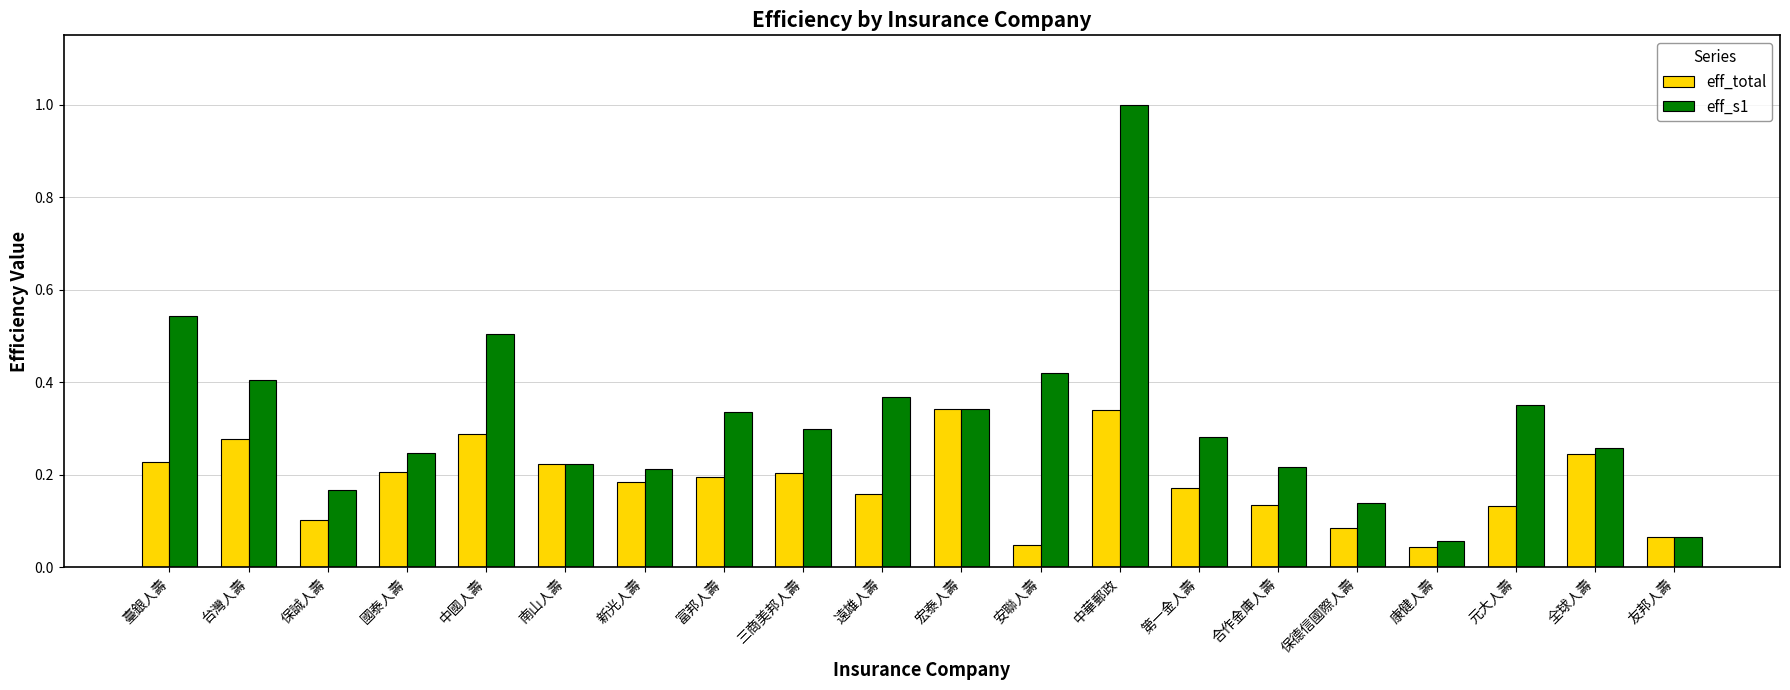

At how many categories does at least one series exceed 0?

20